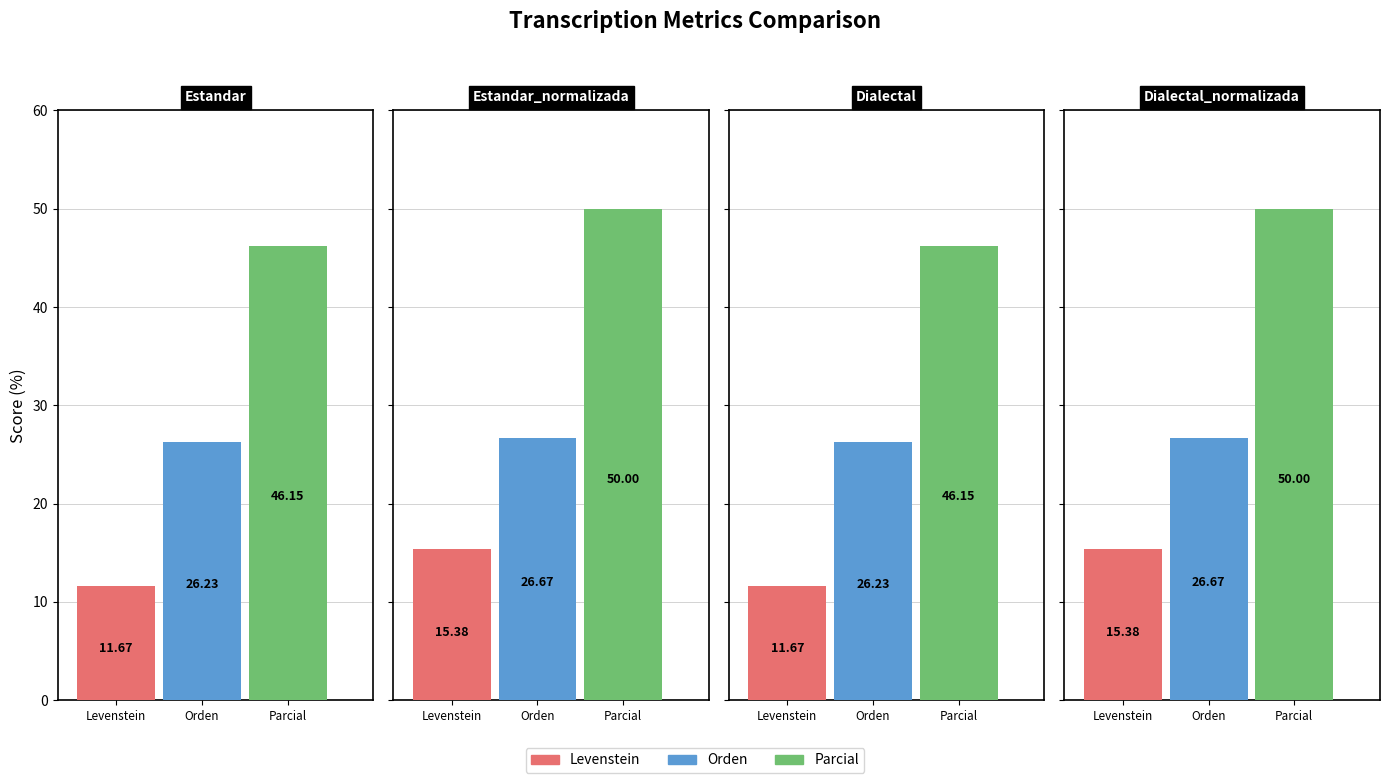

Is it true that Orden equals 38.4 at Dialectal_normalizada?

False